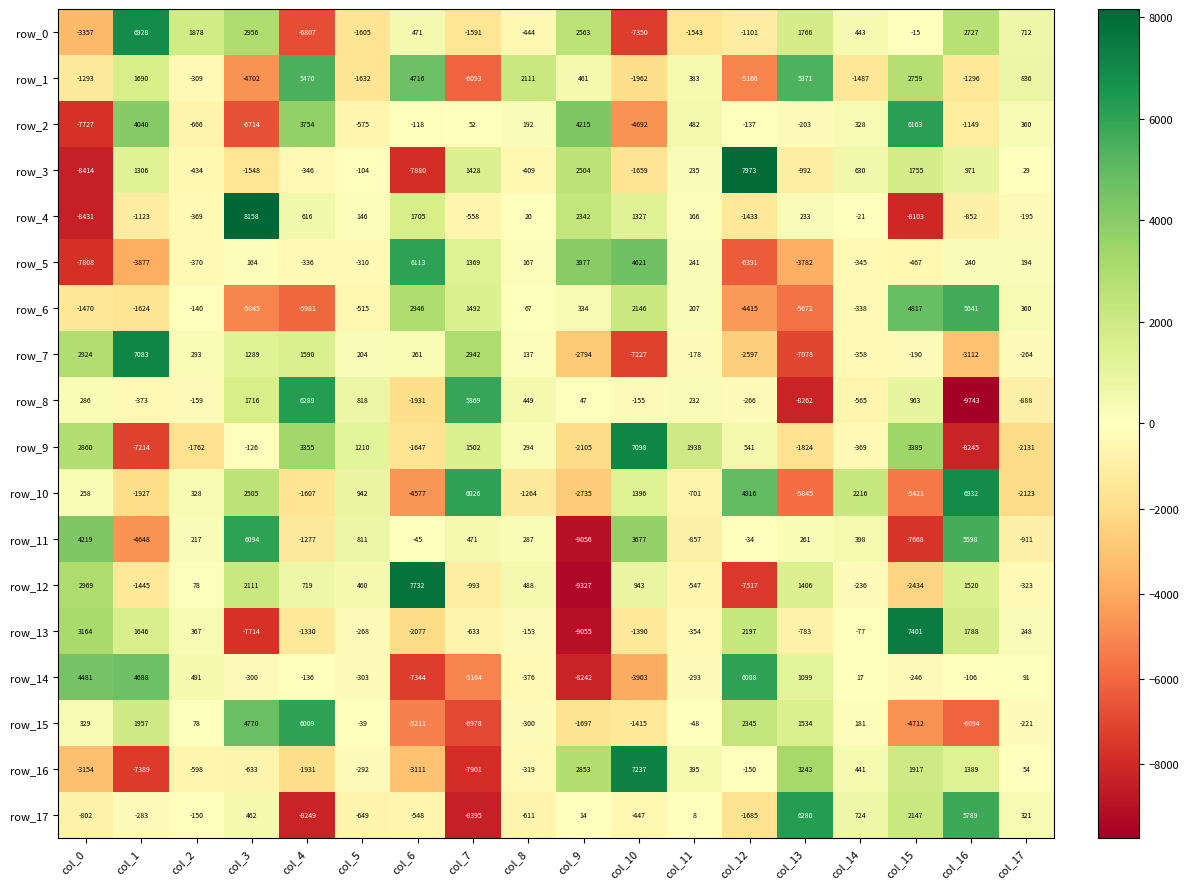

How many positive values does the row_9 series have?

9